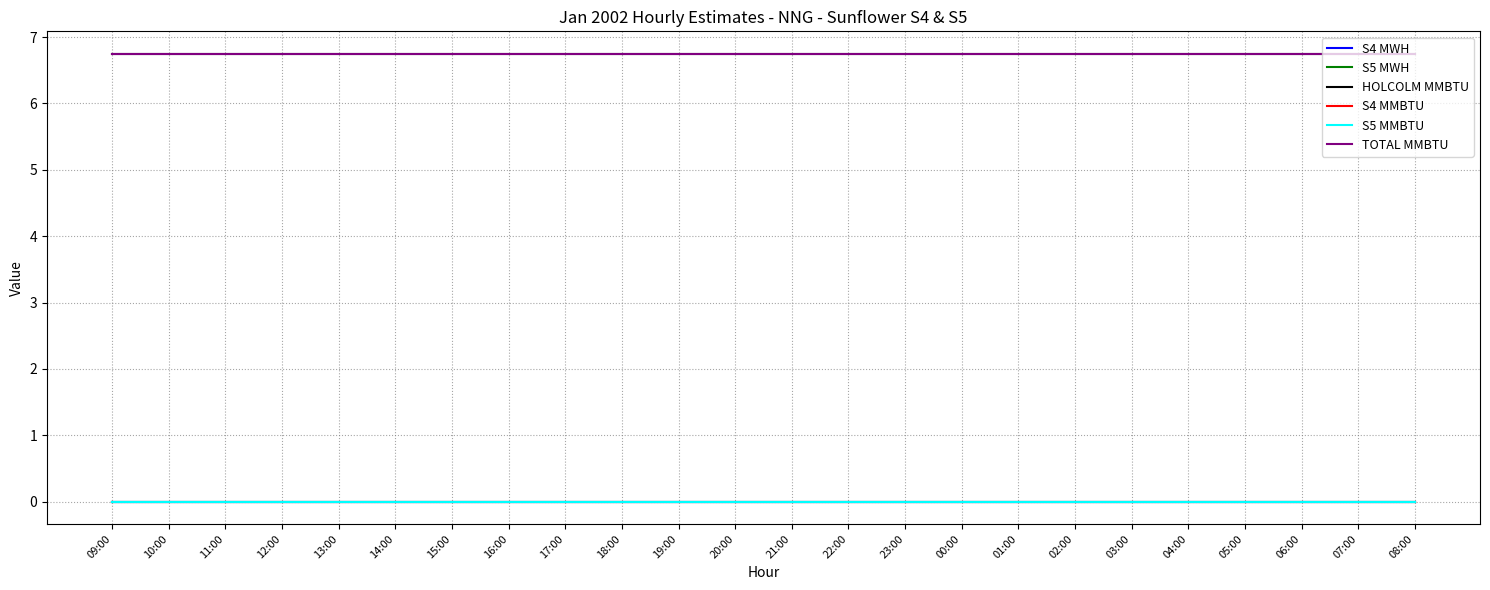

Does the chart display data point markers on the line(s)?

No